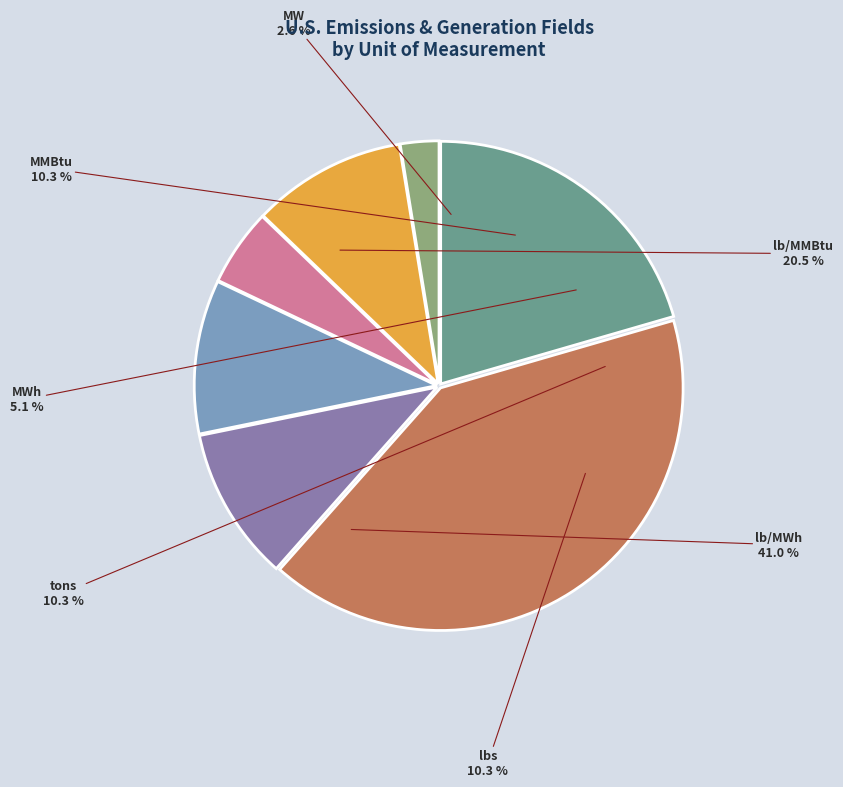

To the nearest percent, what is the difference between the MMBtu and lb/MMBtu slice percentages?

10%